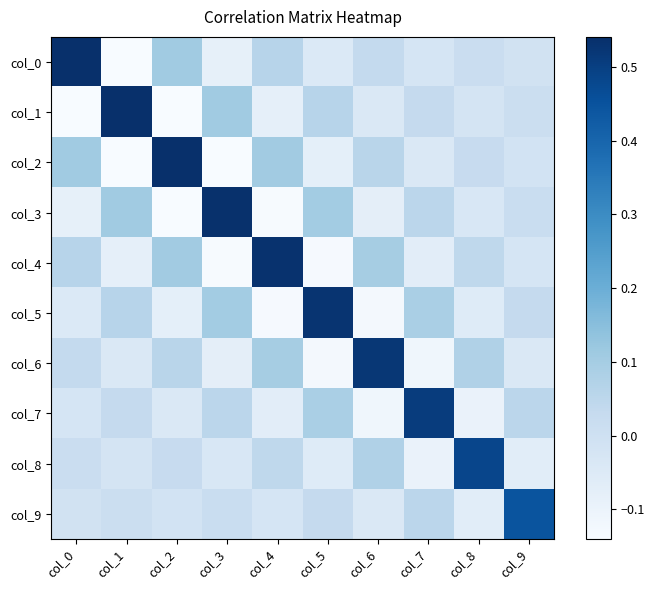

At which category is the sum across all series the highest?

col_0